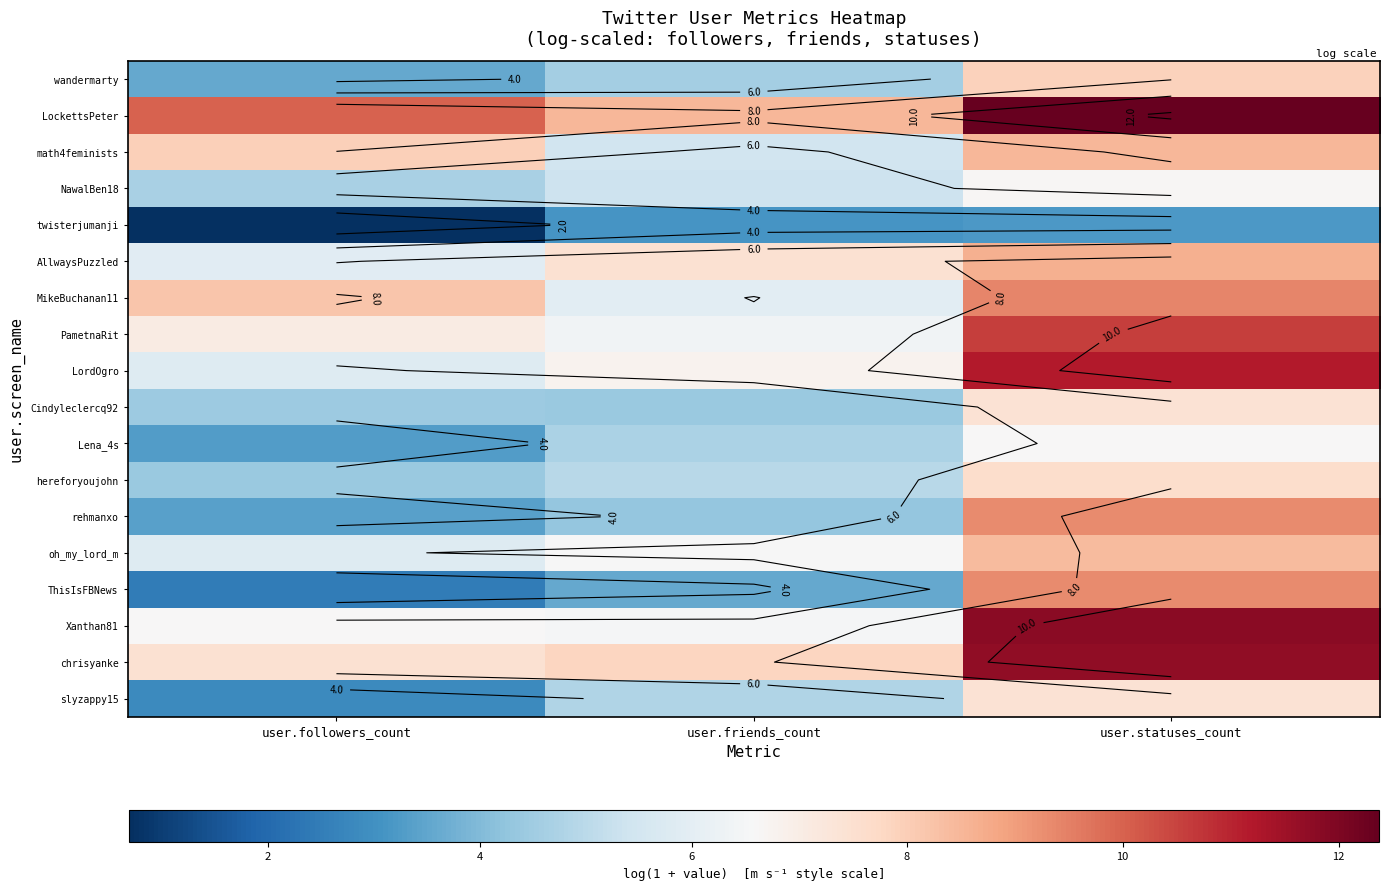

The PametnaRit series shows 7.1 at user.followers_count. True or false?

True